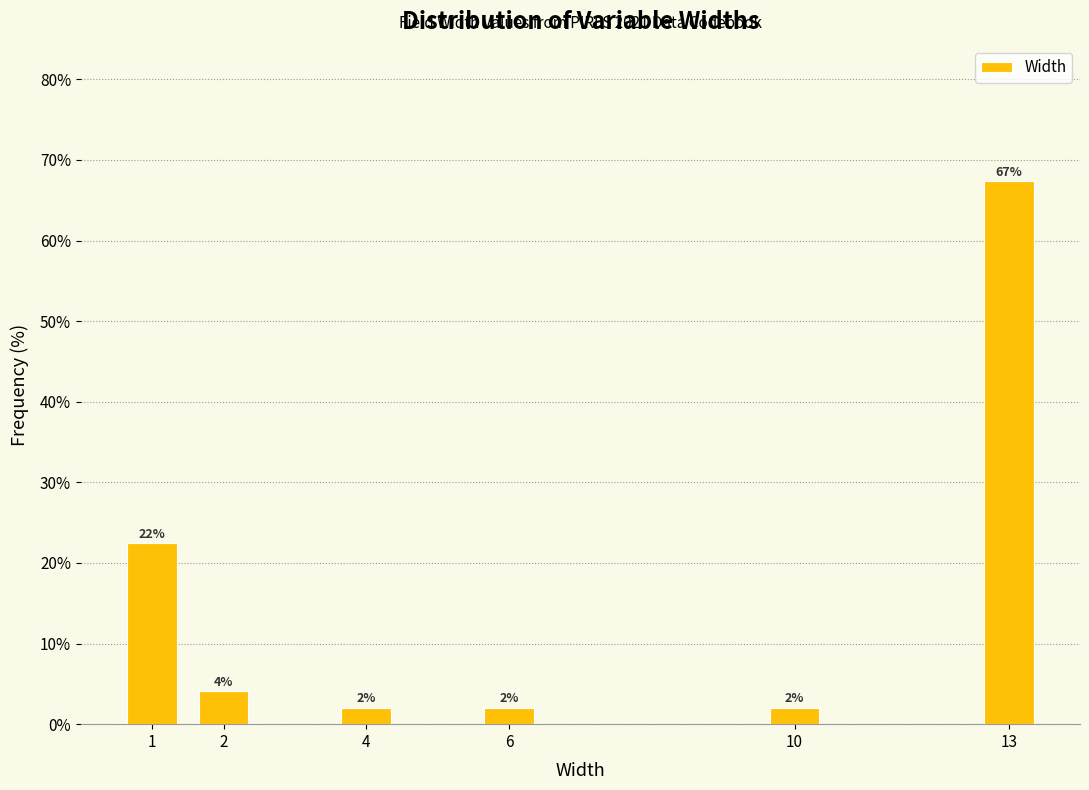

What is the greatest value displayed?

67.3